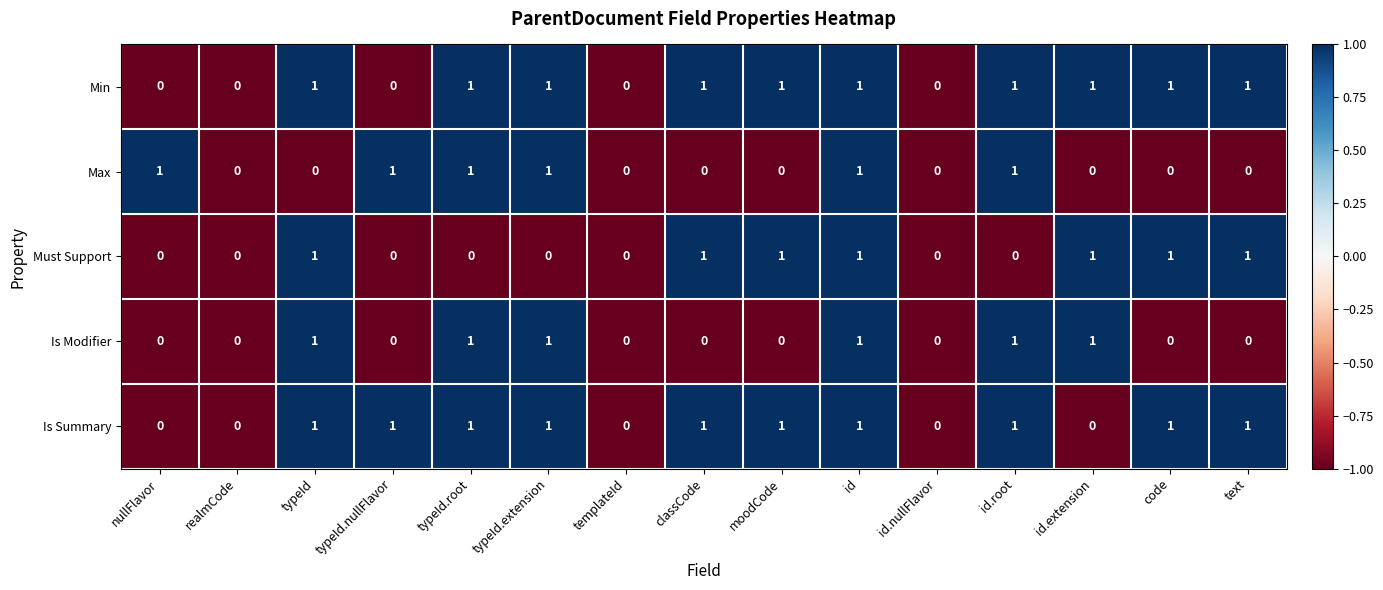

How many Must Support values are between 0 and 1?

15